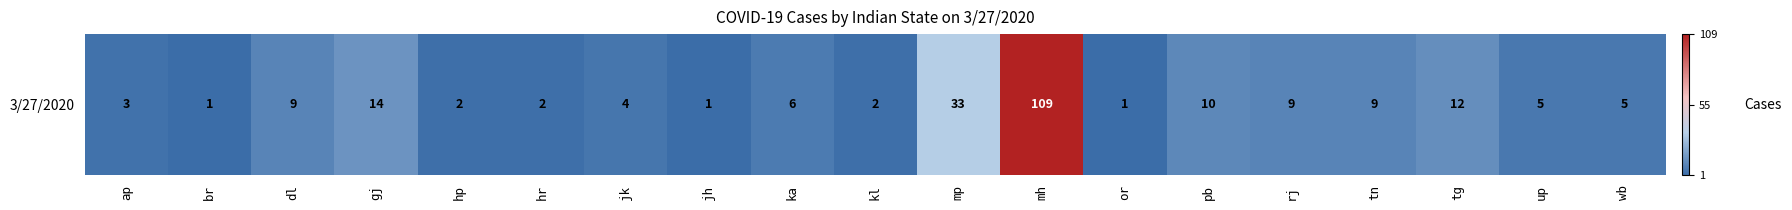

True or false: the data shows 2 at tg.

False